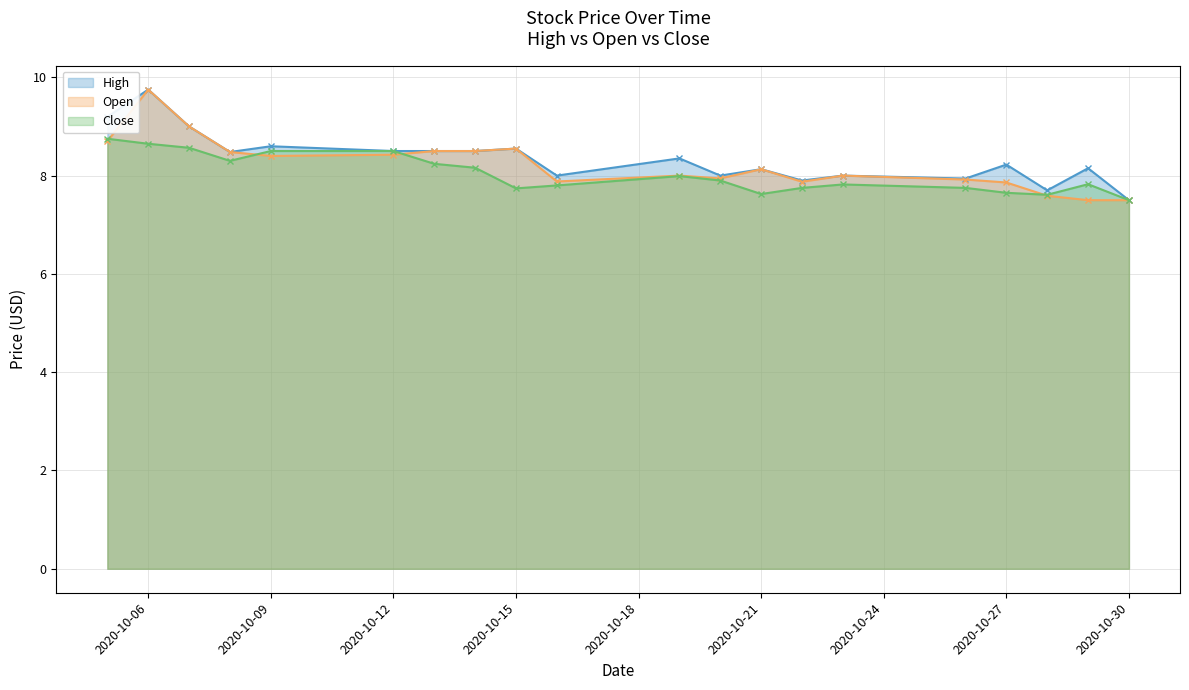

Reading right to left, transcribe all the data shown in this chart.

High: 2020-10-30=7.5	2020-10-29=8.1	2020-10-28=7.7	2020-10-27=8.2	2020-10-26=7.9	2020-10-23=8.0	2020-10-22=7.9	2020-10-21=8.1	2020-10-20=8.0	2020-10-19=8.4	2020-10-16=8.0	2020-10-15=8.6	2020-10-14=8.5	2020-10-13=8.5	2020-10-12=8.5	2020-10-09=8.6	2020-10-08=8.5	2020-10-07=9.0	2020-10-06=9.8	2020-10-05=9.2
Open: 2020-10-30=7.5	2020-10-29=7.5	2020-10-28=7.6	2020-10-27=7.9	2020-10-26=7.9	2020-10-23=8.0	2020-10-22=7.9	2020-10-21=8.1	2020-10-20=7.9	2020-10-19=8.0	2020-10-16=7.9	2020-10-15=8.6	2020-10-14=8.5	2020-10-13=8.5	2020-10-12=8.4	2020-10-09=8.4	2020-10-08=8.5	2020-10-07=9.0	2020-10-06=9.8	2020-10-05=8.7
Close: 2020-10-30=7.5	2020-10-29=7.8	2020-10-28=7.6	2020-10-27=7.7	2020-10-26=7.8	2020-10-23=7.8	2020-10-22=7.8	2020-10-21=7.6	2020-10-20=7.9	2020-10-19=8.0	2020-10-16=7.8	2020-10-15=7.7	2020-10-14=8.2	2020-10-13=8.2	2020-10-12=8.5	2020-10-09=8.5	2020-10-08=8.3	2020-10-07=8.6	2020-10-06=8.6	2020-10-05=8.8